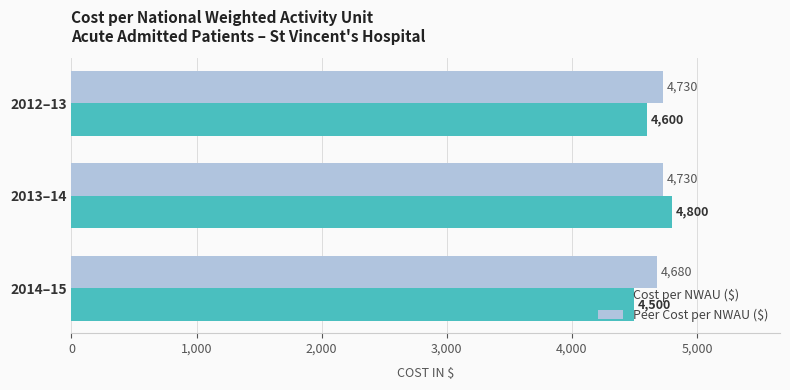

At which label does Peer Cost per NWAU ($) reach its minimum?

2014–15